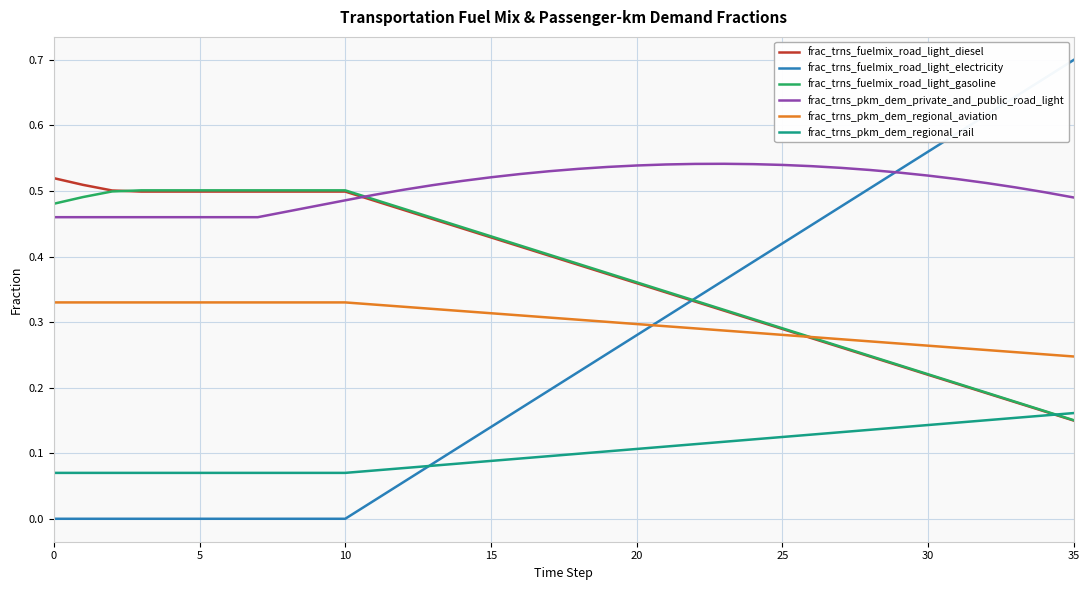

True or false: frac_trns_pkm_dem_regional_rail and frac_trns_pkm_dem_private_and_public_road_light cross at least once.

False